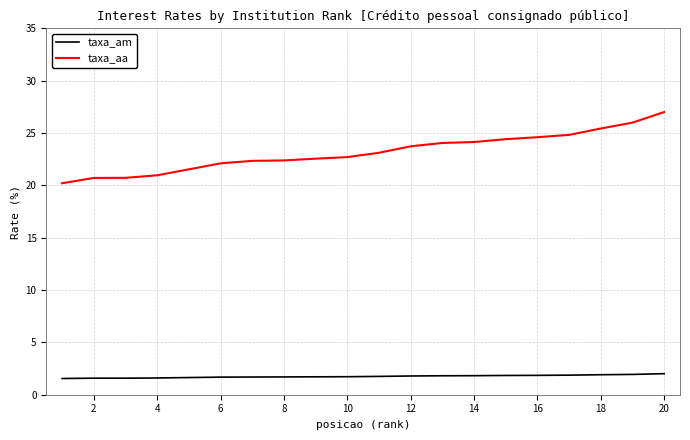

List the series in order of their peak value, highest first.

taxa_aa, taxa_am